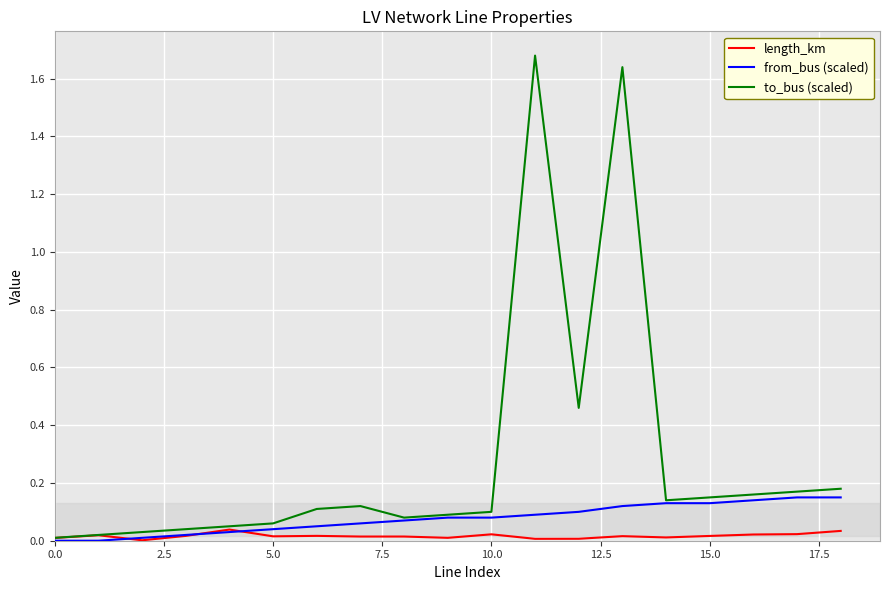

List the series in order of their peak value, highest first.

to_bus (scaled), from_bus (scaled), length_km